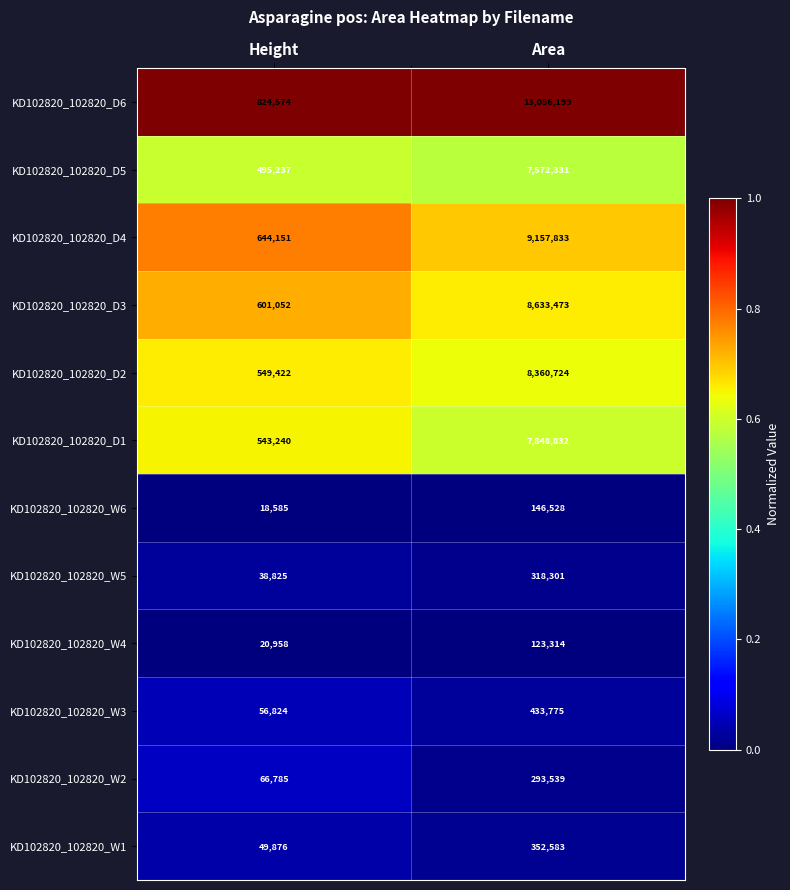

At Area, list the series in order from largest to smallest.

KD102820_102820_D6, KD102820_102820_D4, KD102820_102820_D3, KD102820_102820_D2, KD102820_102820_D1, KD102820_102820_D5, KD102820_102820_W3, KD102820_102820_W1, KD102820_102820_W5, KD102820_102820_W2, KD102820_102820_W6, KD102820_102820_W4